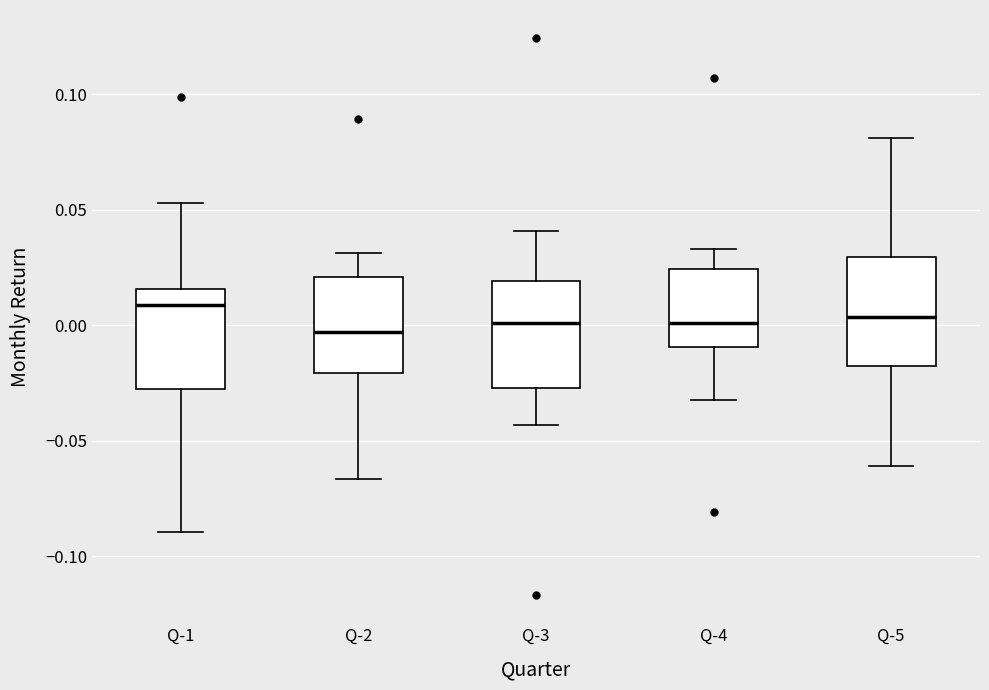

Which box has the highest median line?

Q-1